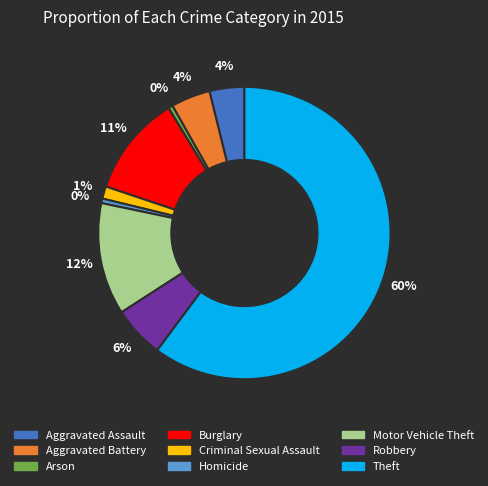

Do Arson and Homicide together represent more than half of the pie?

No